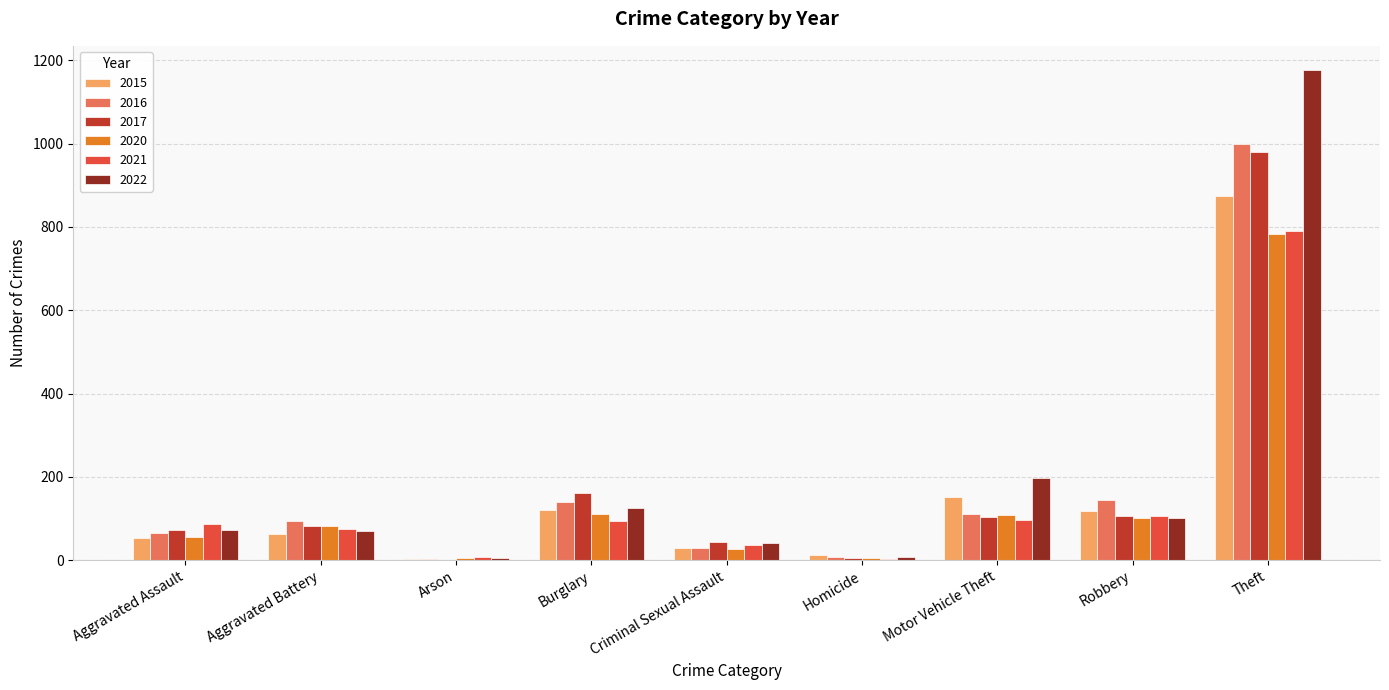

Where is 2015 nearest to the value 438?

Motor Vehicle Theft